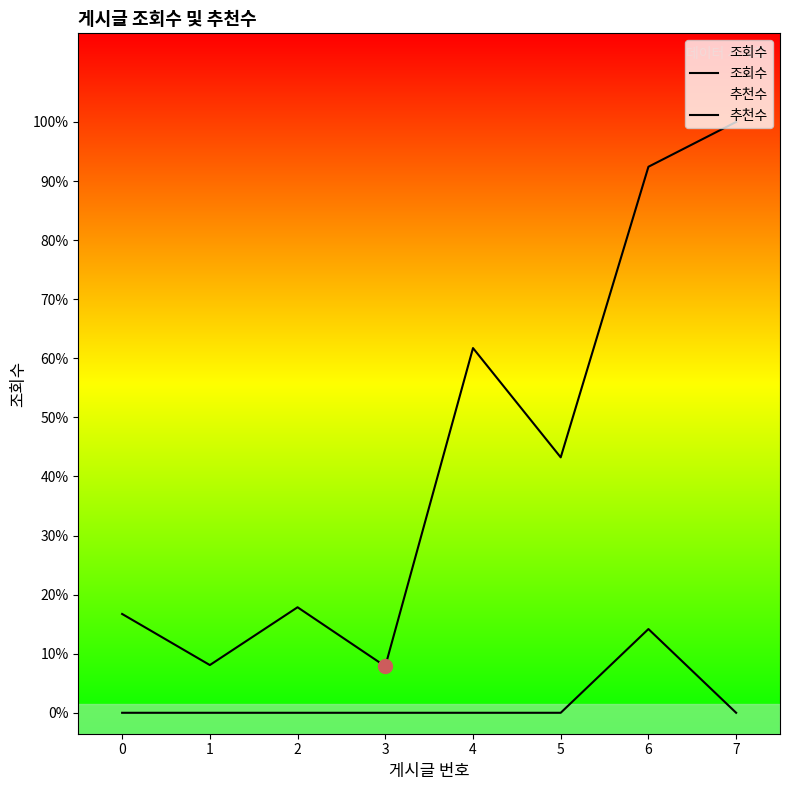

At which category is the sum across all series the highest?

6